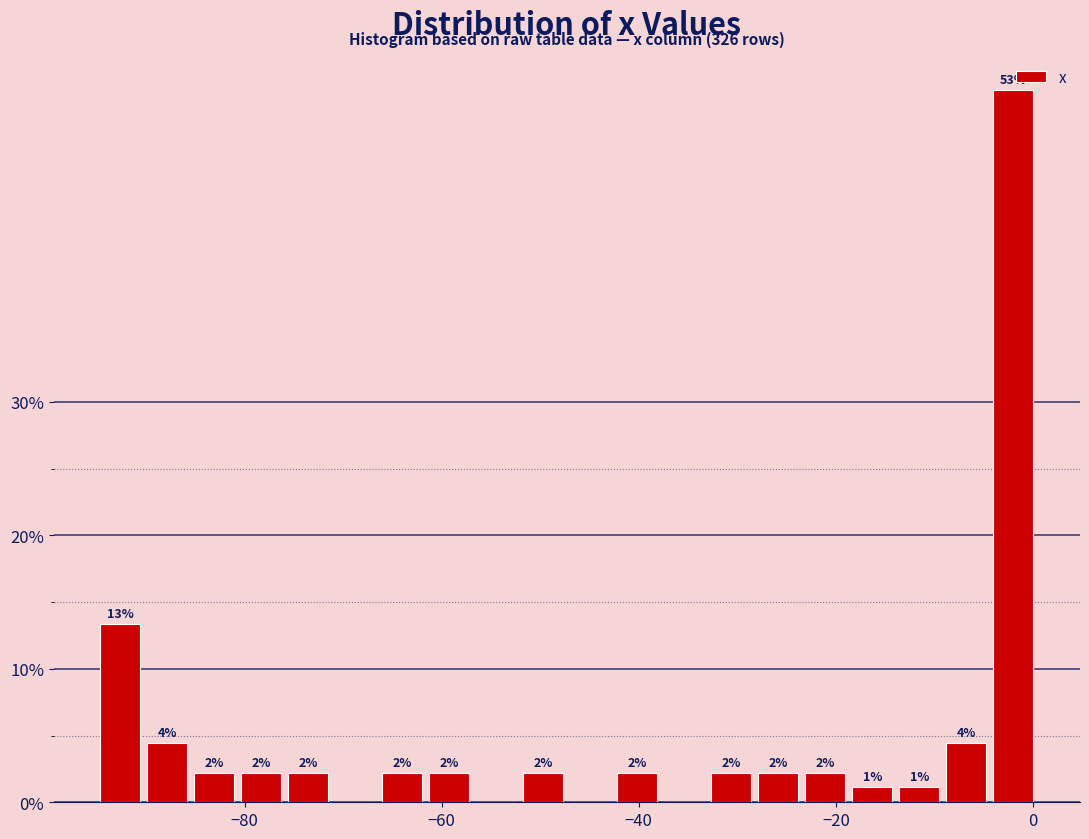

Around what value on the x-axis is the tallest bar? Give the approximate position of its centre, as read against the axis.

-2